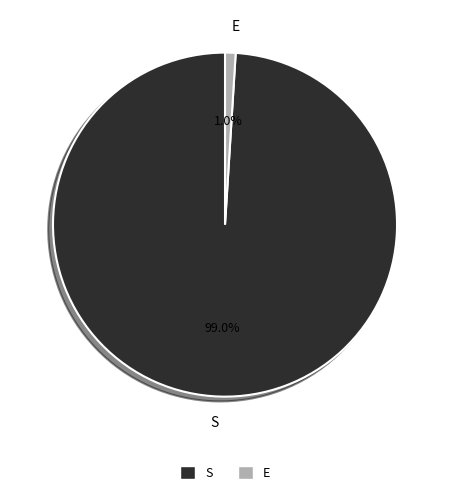

How many slices are in this pie chart?

2